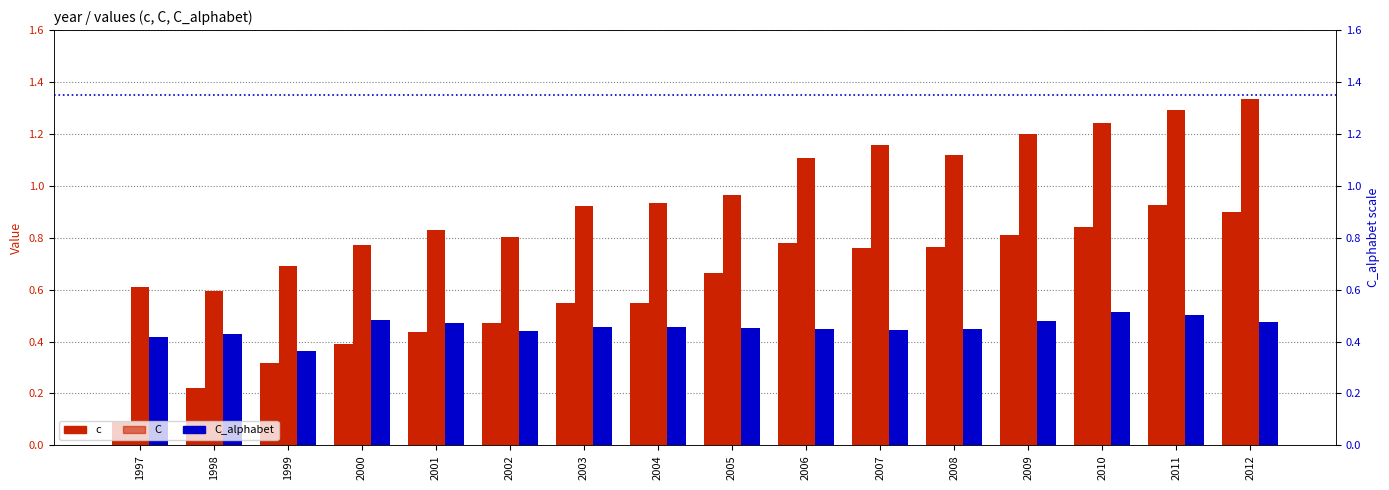

Read the C value at 2003.

0.9